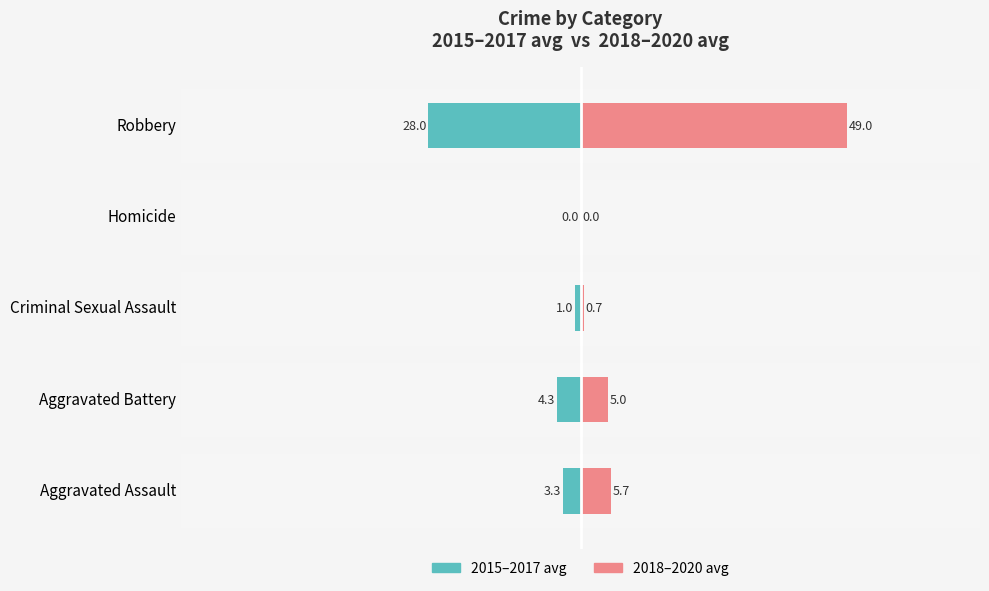

How many bars are there in total?

10